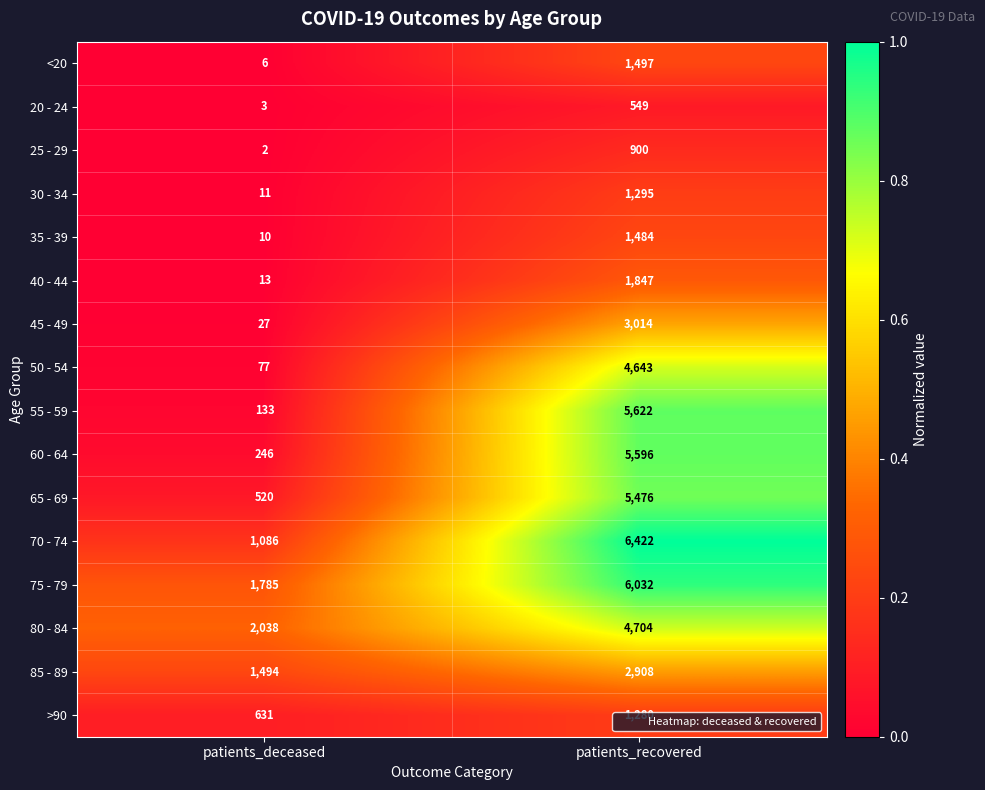

Which series has the largest range (max minus min)?

55 - 59